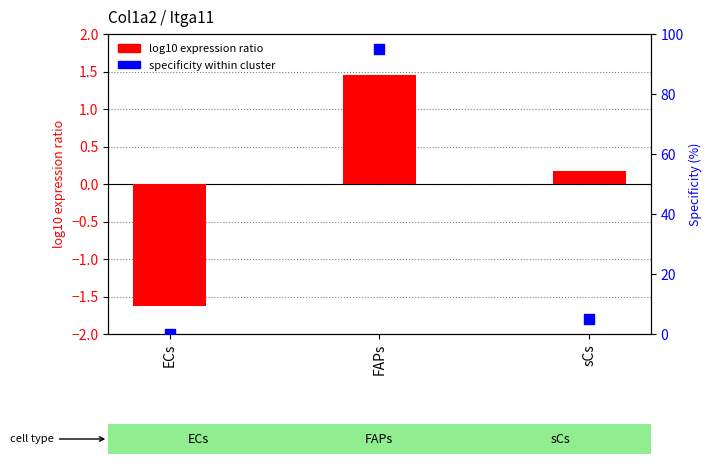

Which series has the largest total across all categories?

specificity within cluster